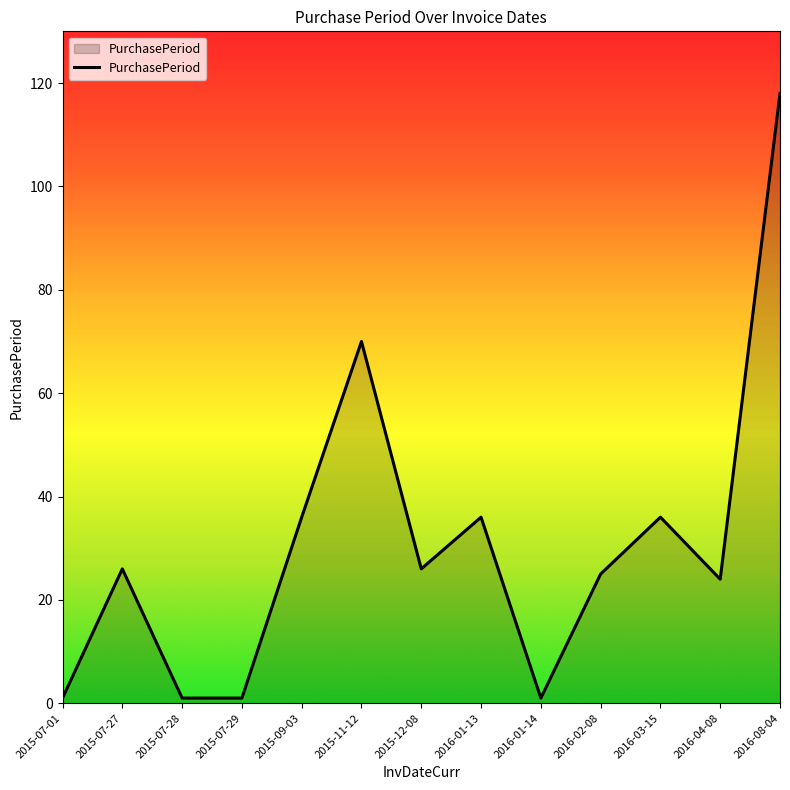

At which label is the value closest to 59?

2015-11-12